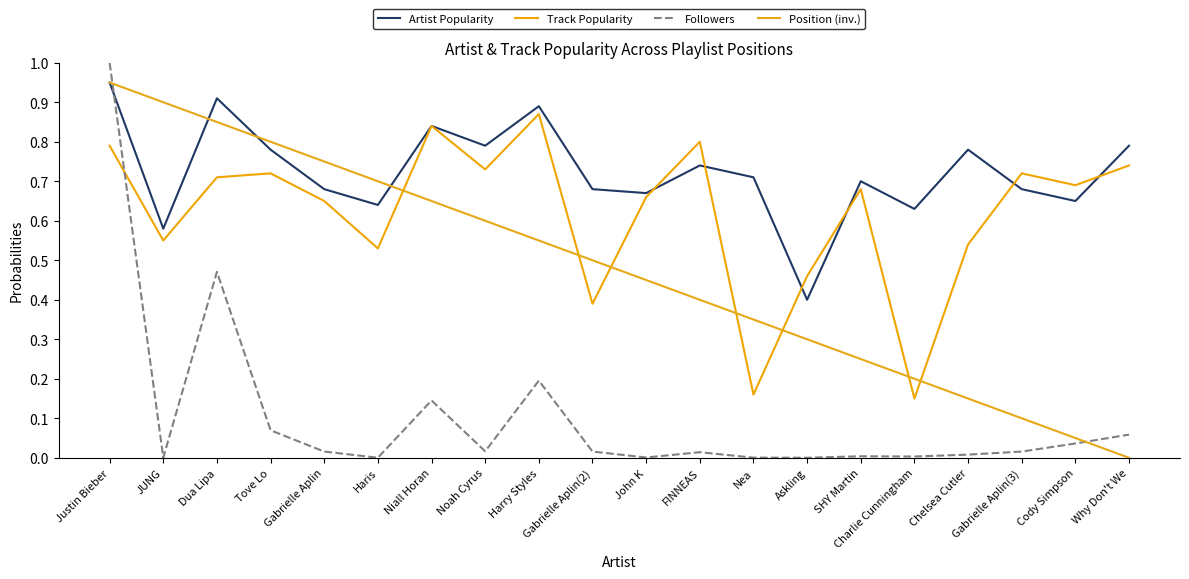

What are all the series names shown in the legend?

Artist Popularity, Track Popularity, Followers, Position (inv.)